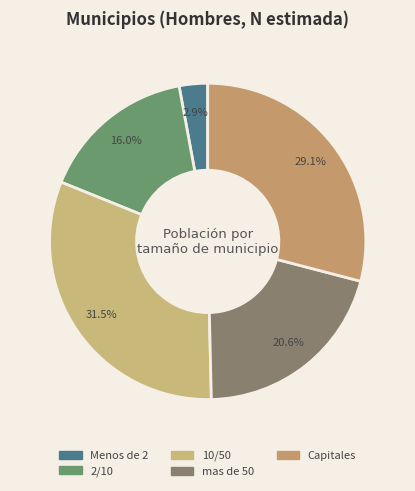

Which category has the biggest portion of the pie?

10/50